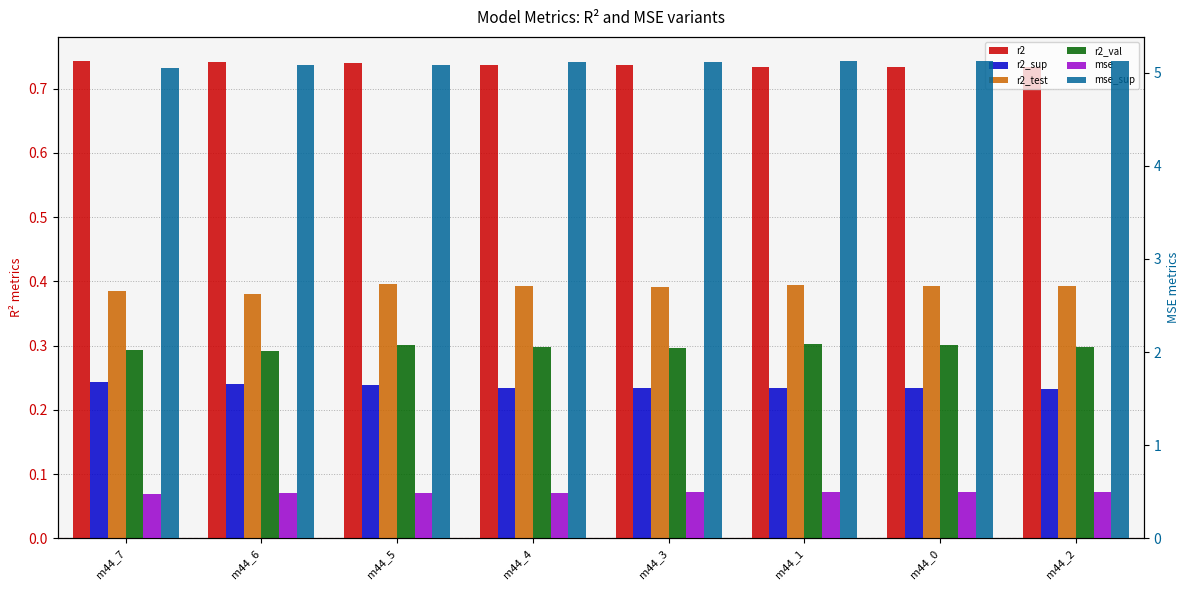

What is the average value of the r2_val series?

0.3